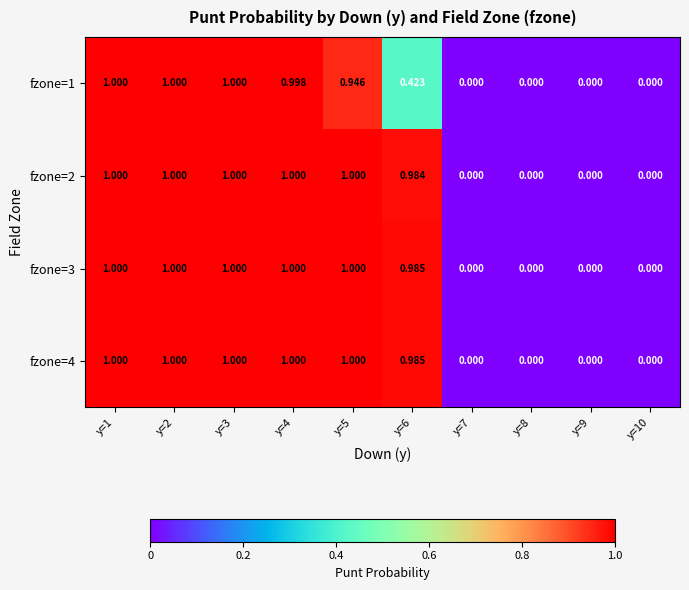

What is the difference between the highest and lowest values at y=5?

0.1